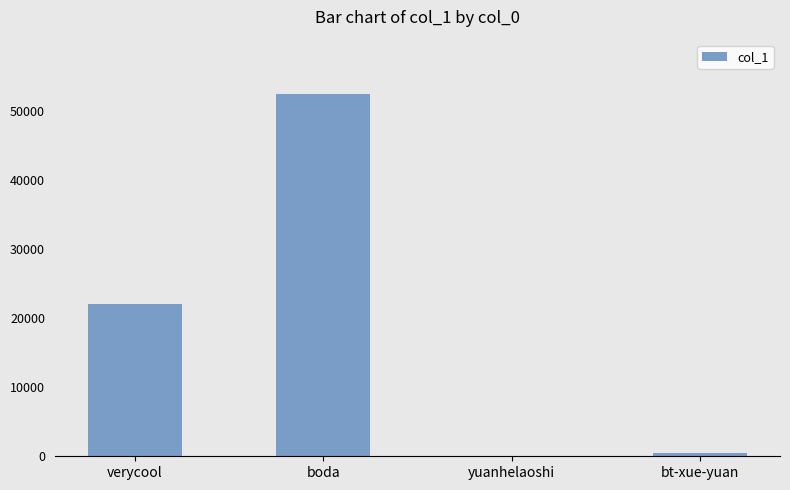

What value does the data have at boda?

52487